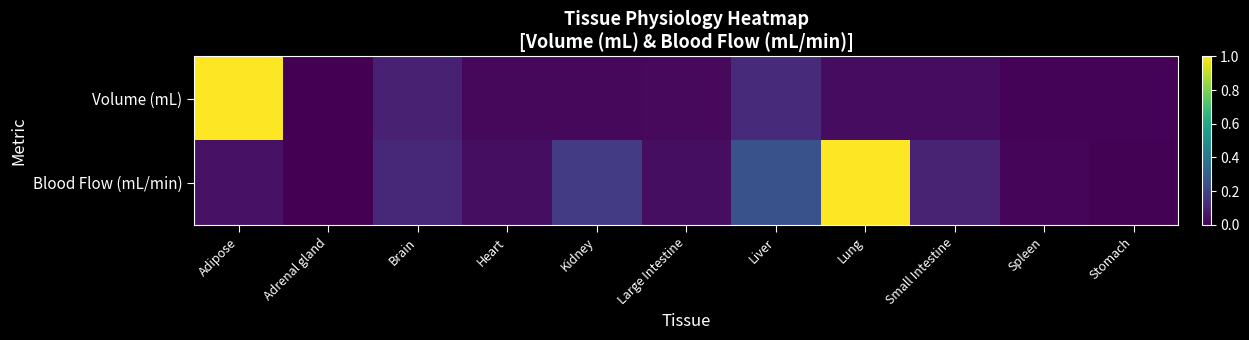

Reading left to right, list all the values displayed in this chart.

Volume (mL): Adipose=1.0	Adrenal gland=0.0	Brain=0.1	Heart=0.0	Kidney=0.0	Large Intestine=0.0	Liver=0.1	Lung=0.0	Small Intestine=0.0	Spleen=0.0	Stomach=0.0
Blood Flow (mL/min): Adipose=0.0	Adrenal gland=0.0	Brain=0.1	Heart=0.0	Kidney=0.2	Large Intestine=0.0	Liver=0.3	Lung=1.0	Small Intestine=0.1	Spleen=0.0	Stomach=0.0